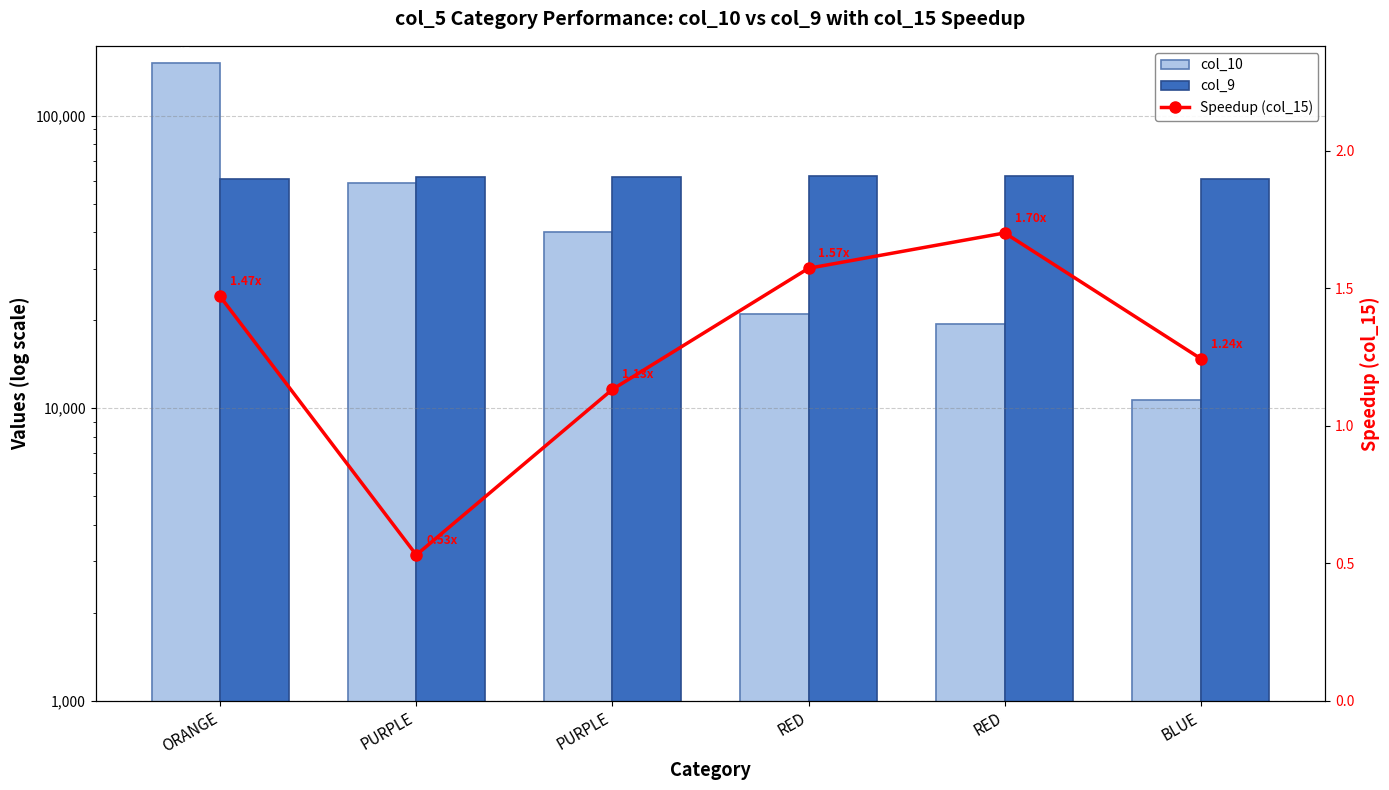

What is the maximum value for Speedup (col_15)?

1.7